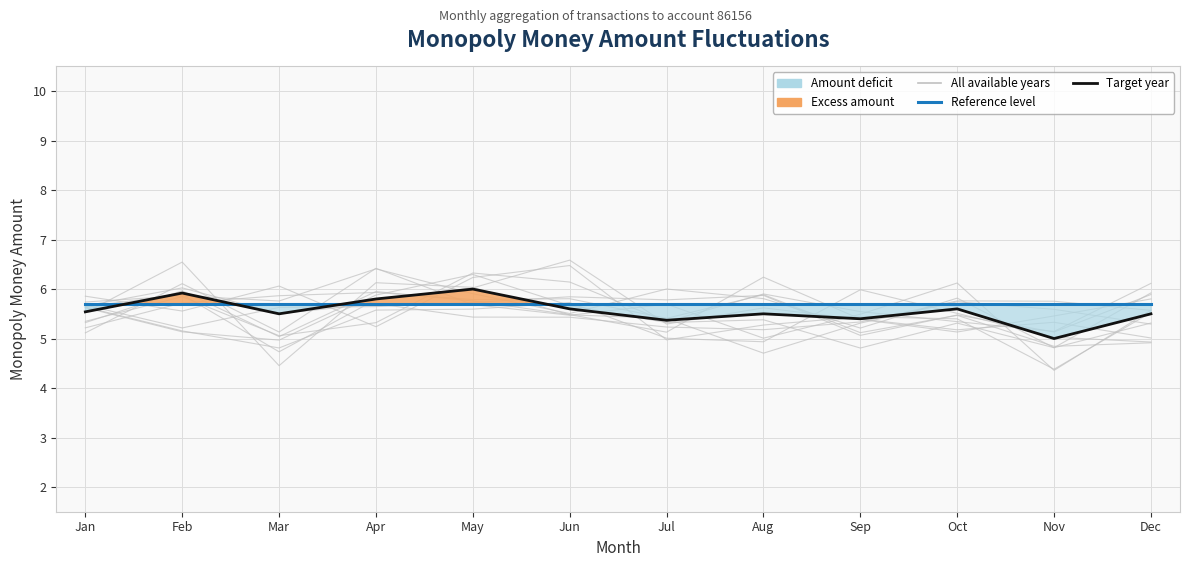

Is it true that Reference level equals 5.7 at Jun?

True